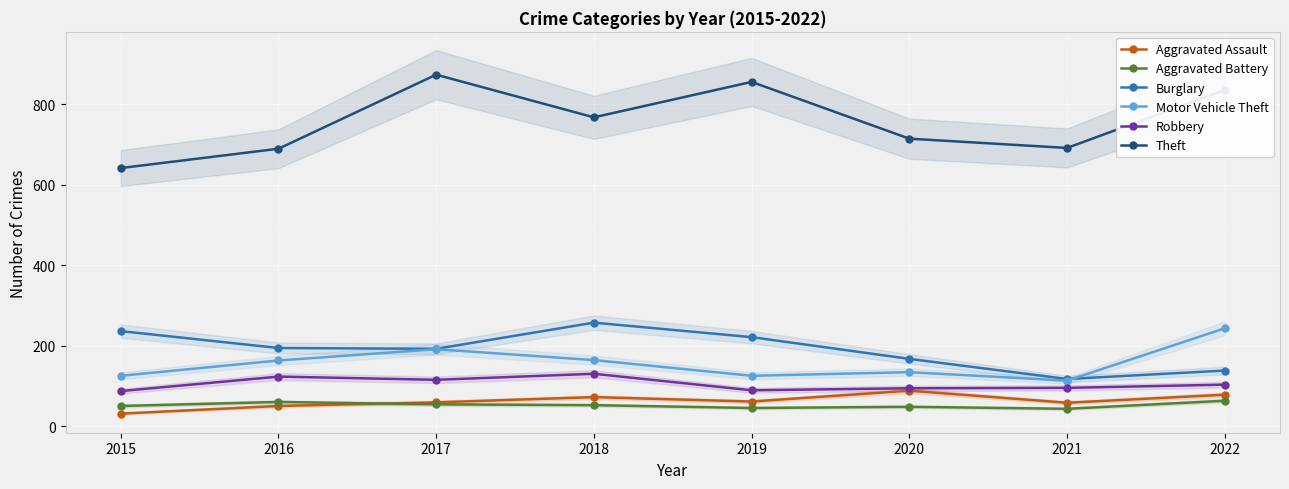

How many interior local peaks does the Aggravated Assault series have?

2